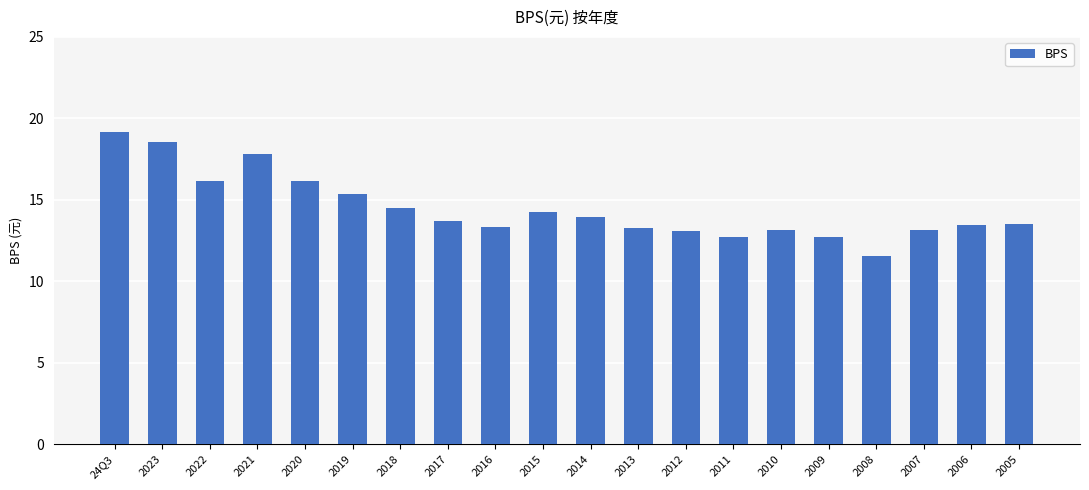

Approximately how many times larger is the value at 2021 compared to 24Q3?

0.9